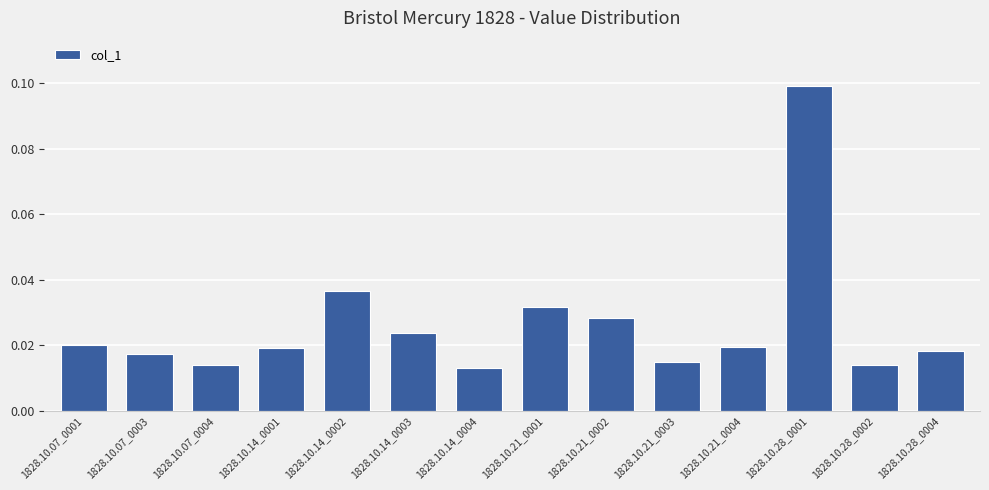

How many bars are there in total?

14